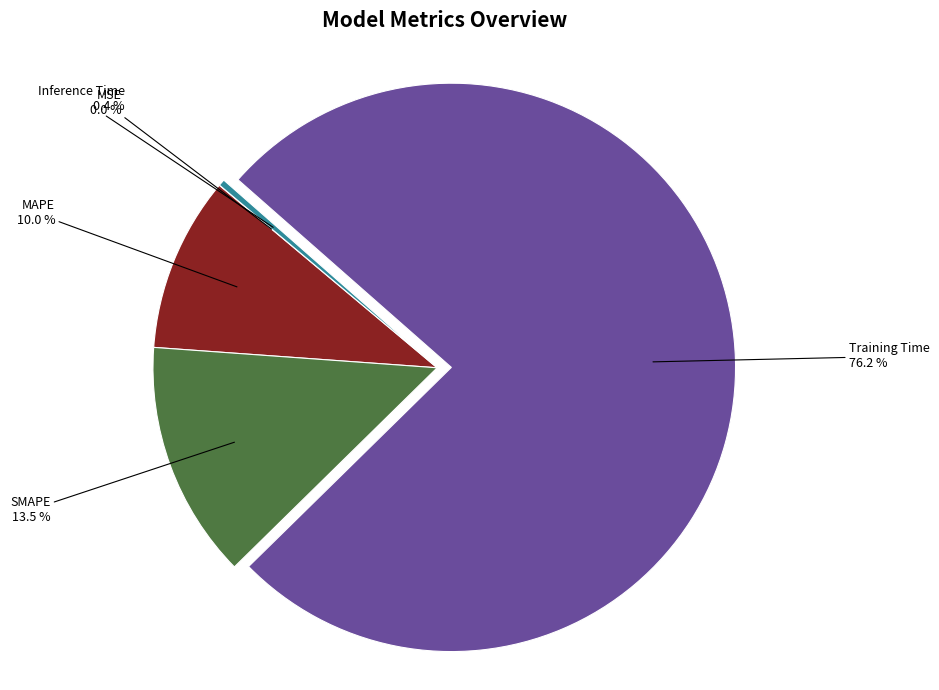

Is the sum of MAPE and SMAPE greater than half?

No